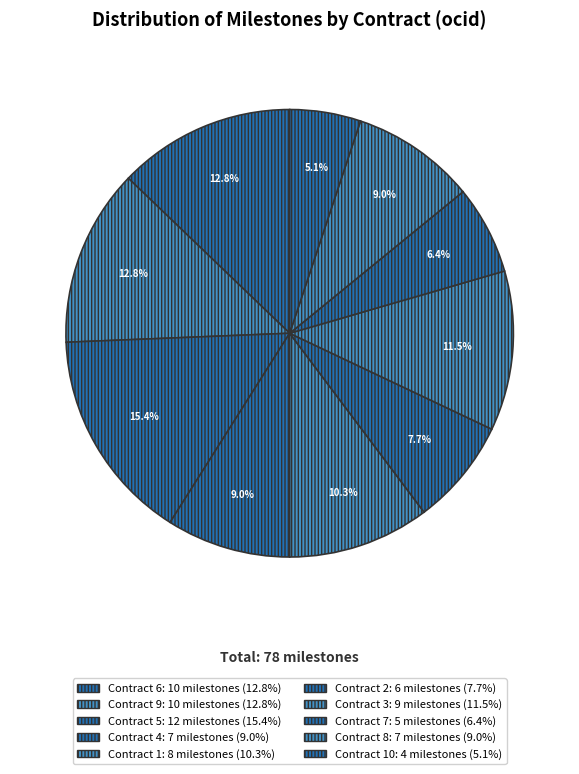

Count the number of slices in the pie.

10